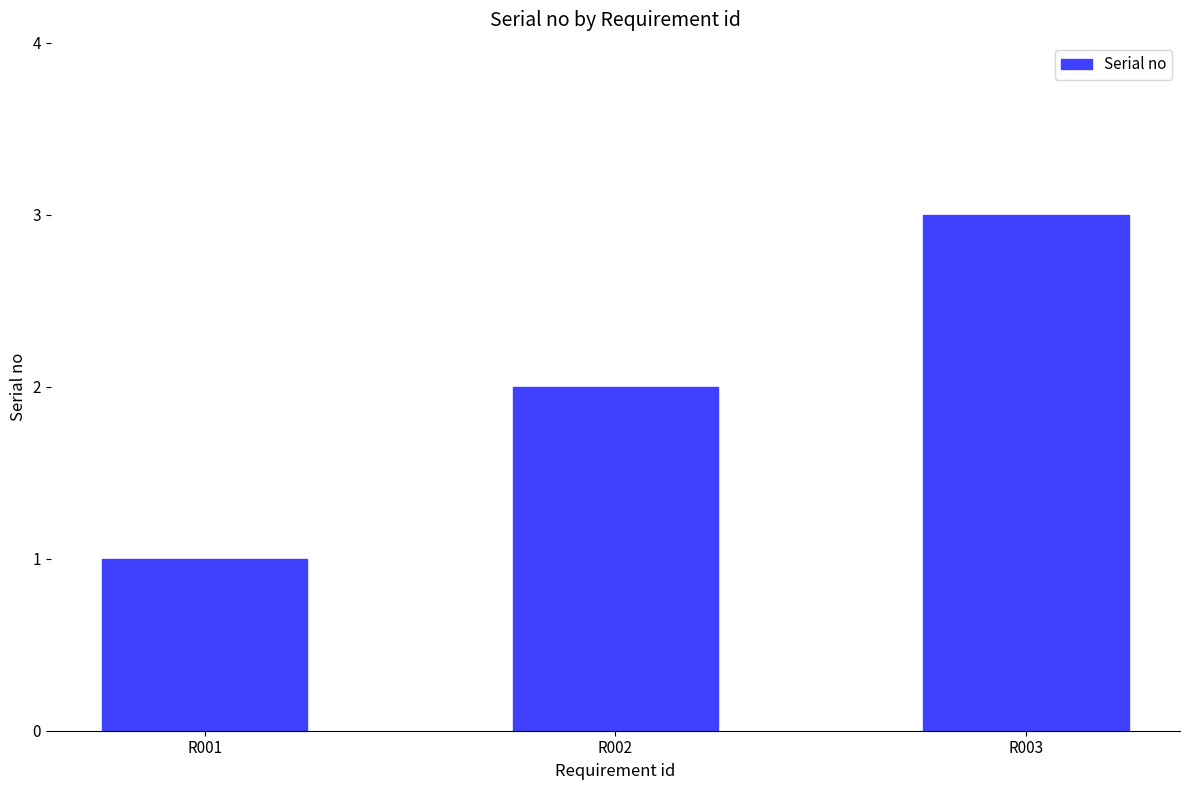

How many bars are there in total?

3